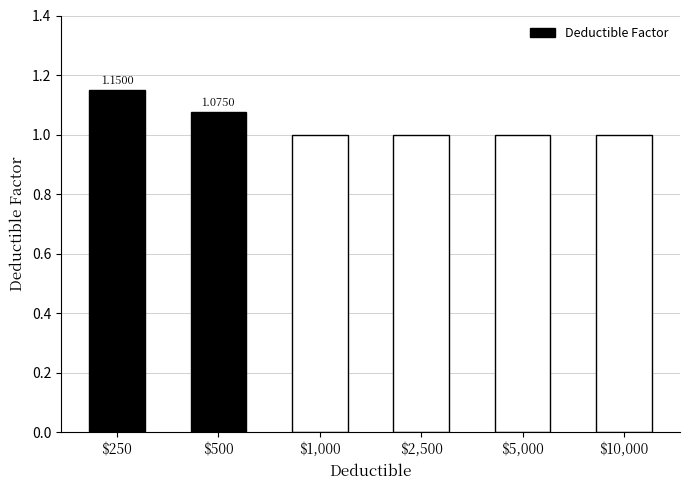

How many series are shown in this chart?

1